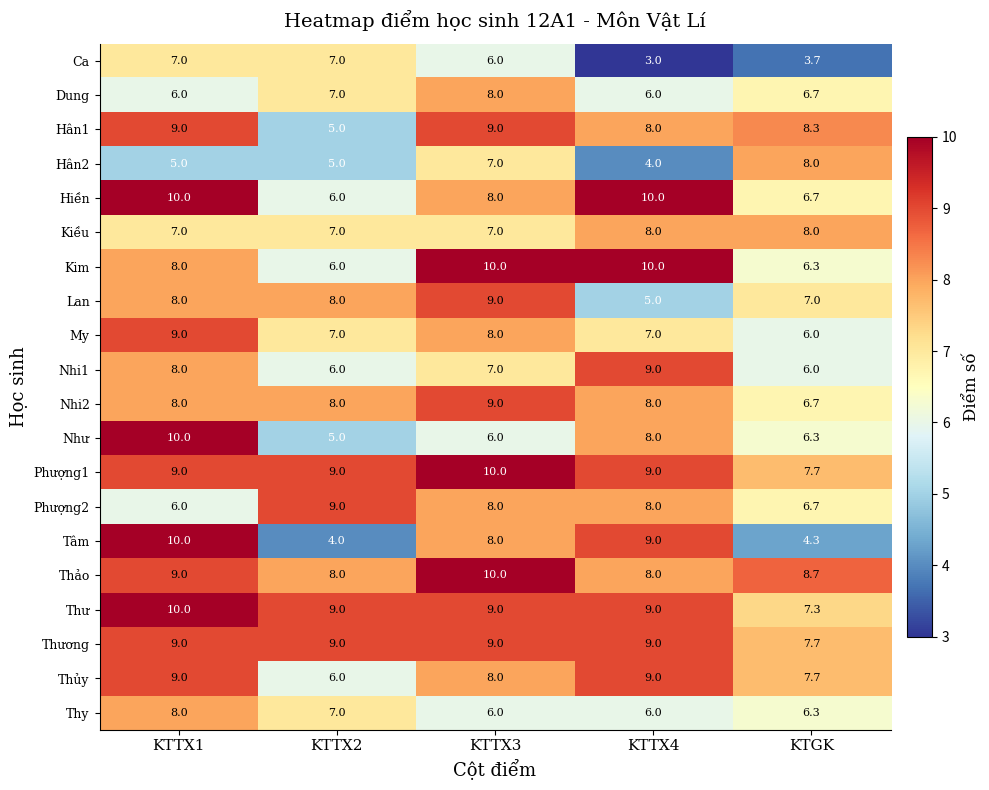

What is the average value of the Hân2 series?

5.8